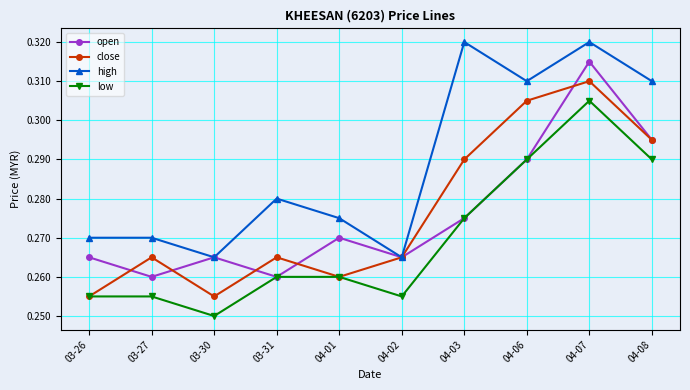

How many interior local valleys does the open series have?

3